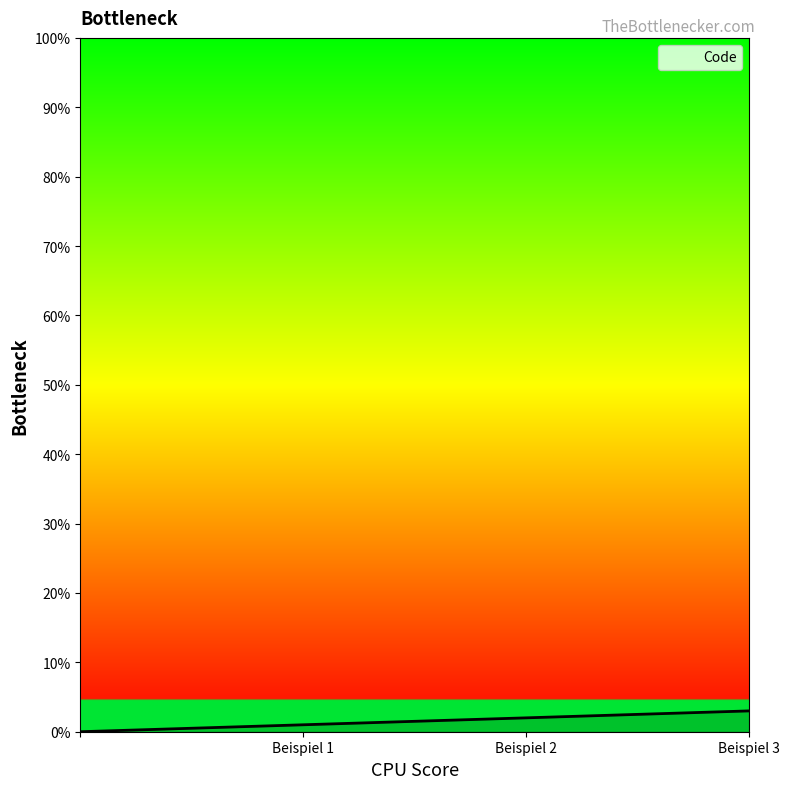

What is the maximum value shown in the chart?

3